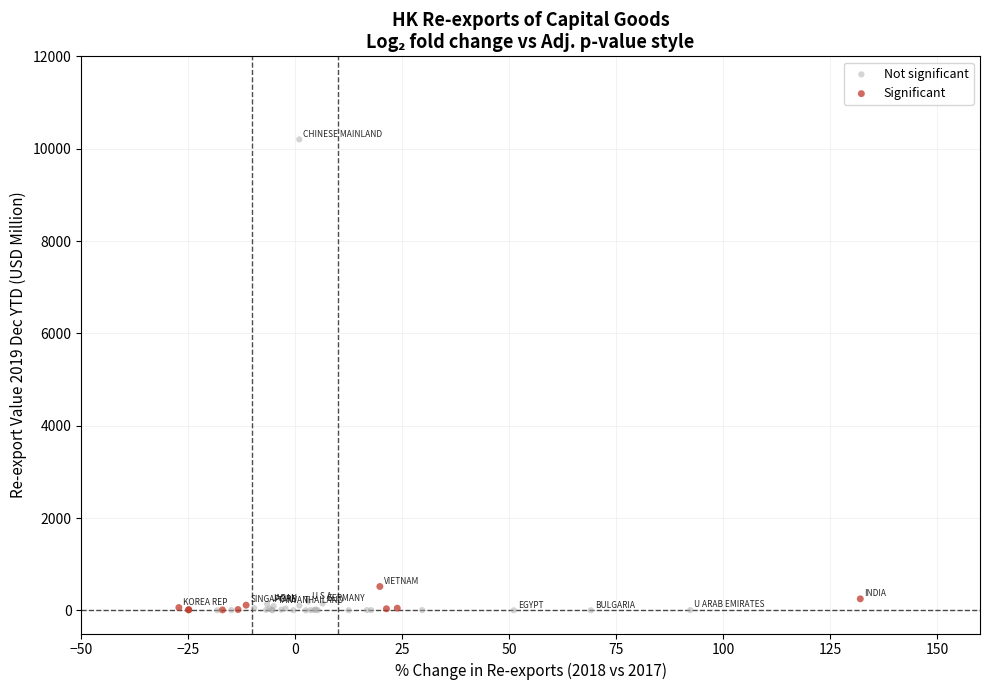

Which series reaches the maximum Y coordinate?

Not significant